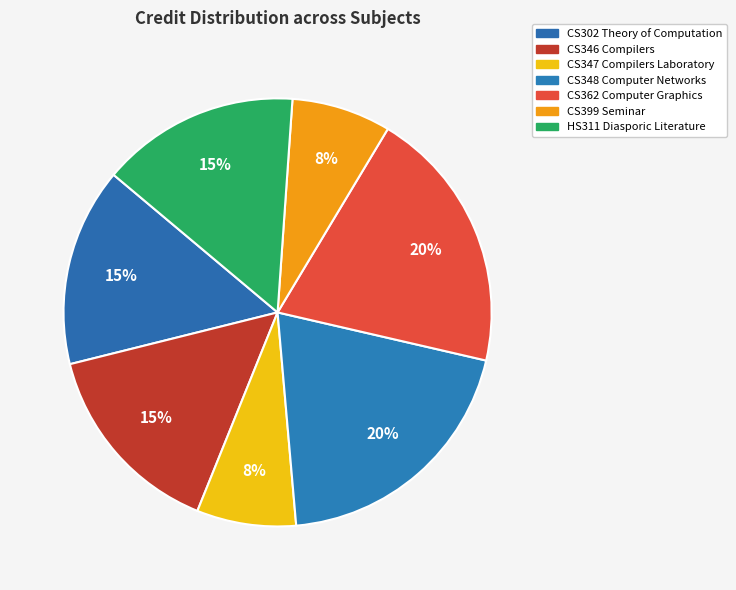

To the nearest percent, what is the combined percentage of HS311 Diasporic Literature and CS362 Computer Graphics?

35%